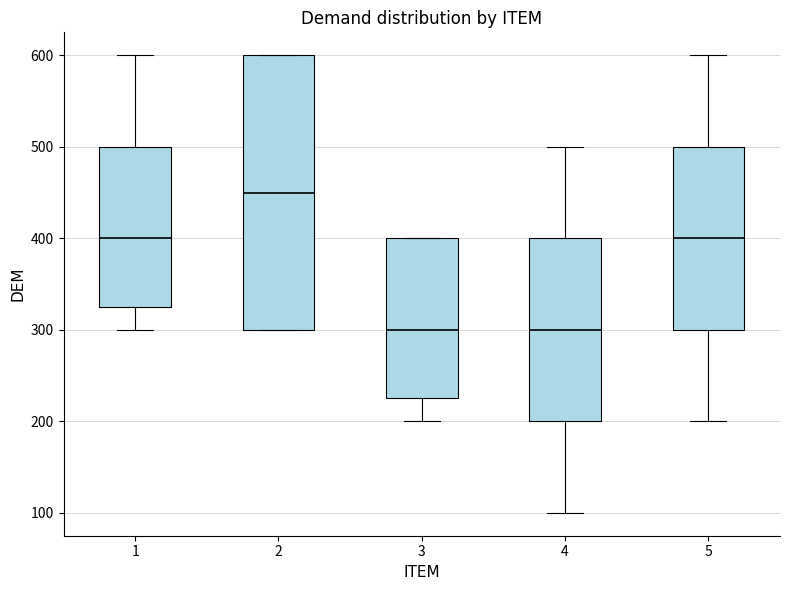

Which box has the highest median line?

2